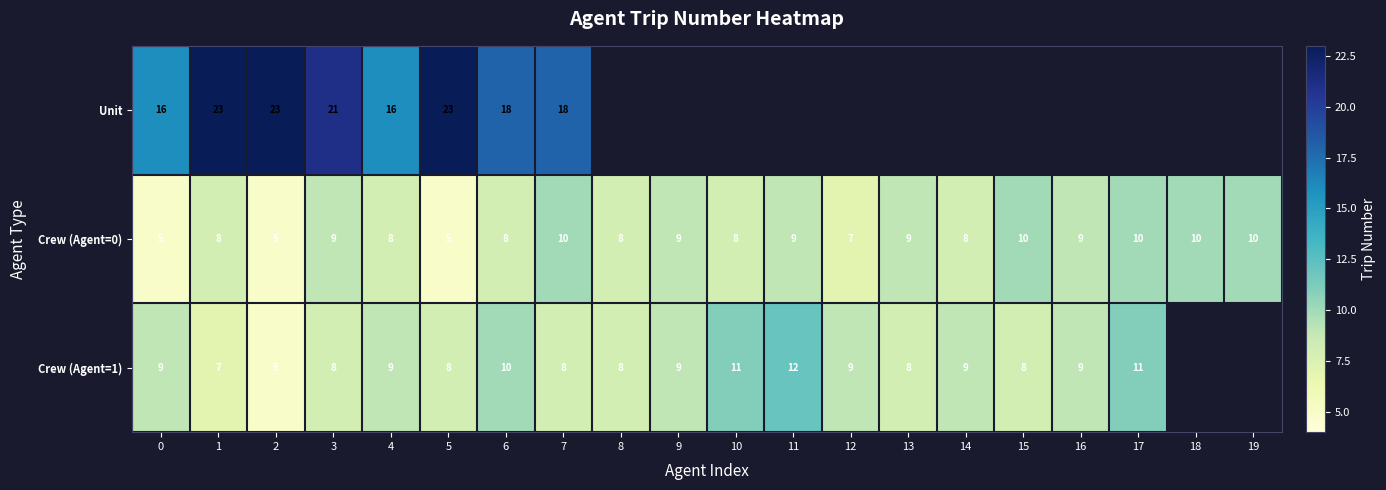

What is the spread (max minus min) of values at 7?

10